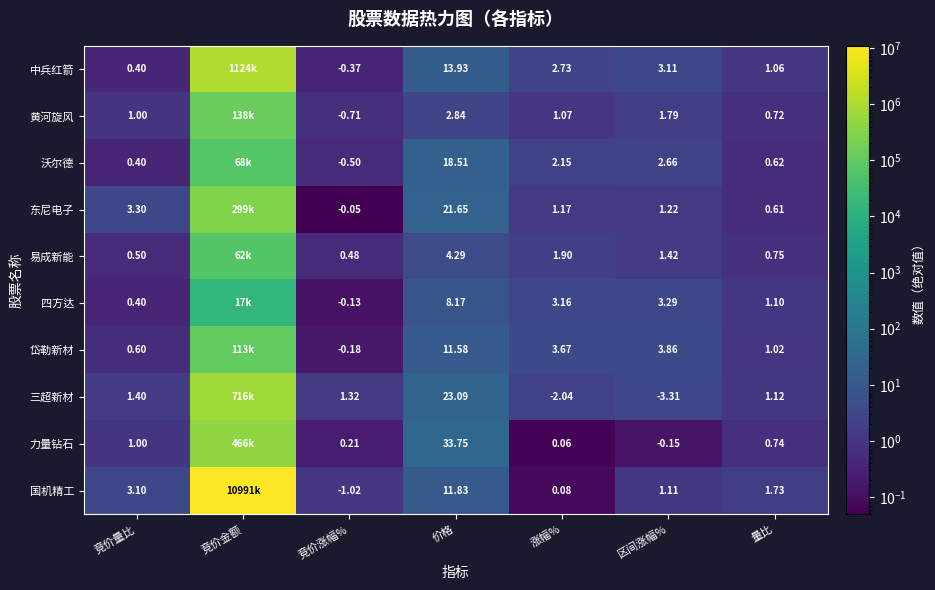

Is it true that 中兵红箭 equals 4.4 at 涨幅%?

False